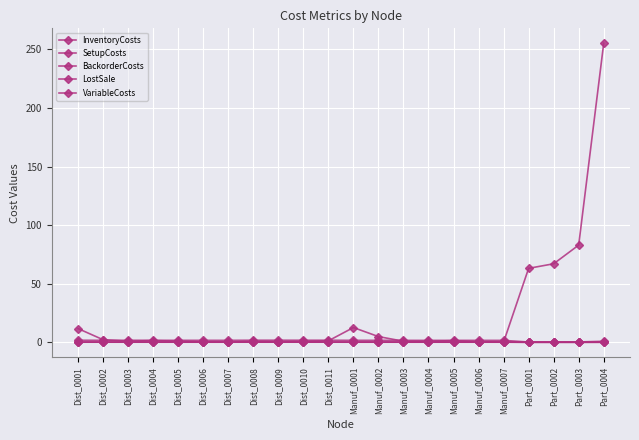

What is the difference between the maximum and minimum values in the SetupCosts series?

255.1